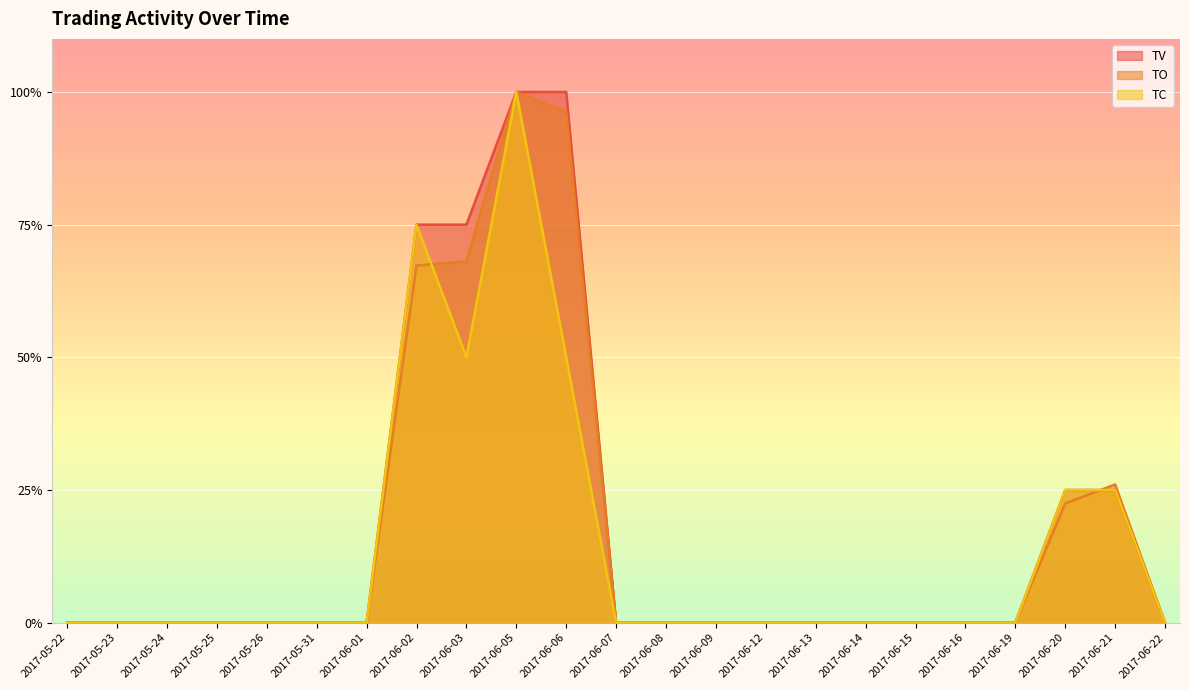

What is the label of the 22nd point from the left?

2017-06-21